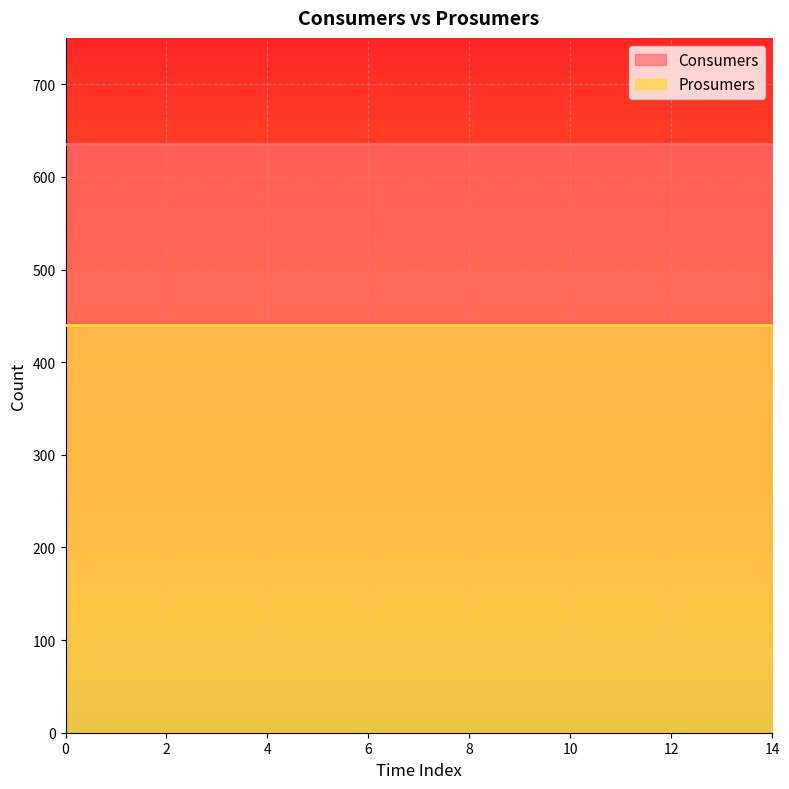

What is the minimum value shown in the chart?

440